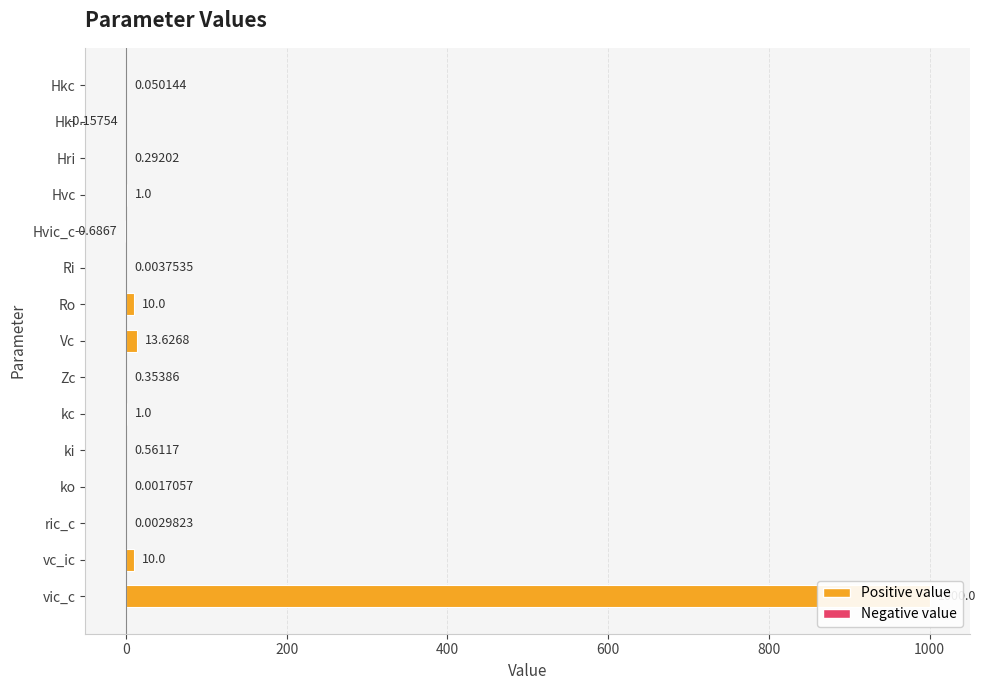

Reading left to right, list all the values displayed in this chart.

0.1	-0.2	0.3	1.0	-0.7	0.0	10.0	13.6	0.4	1.0	0.6	0.0	0.0	10.0	1000.0